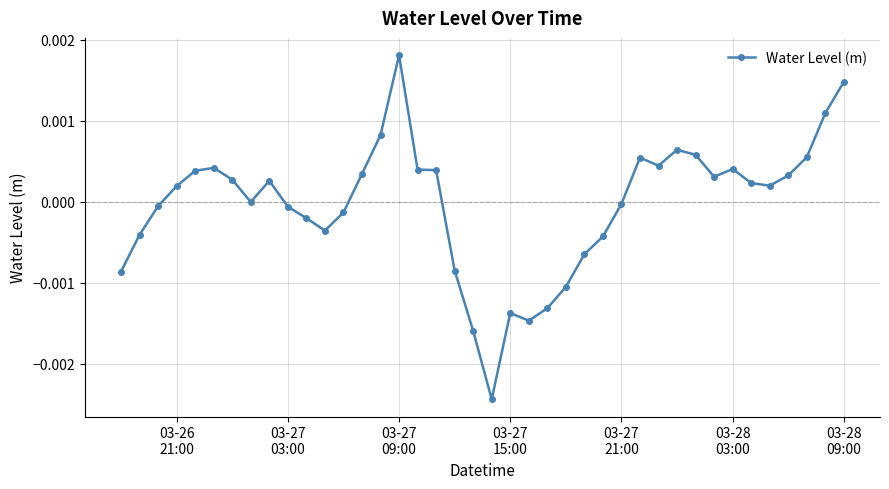

True or false: there are more than 2 points higher than both neighbors.

True